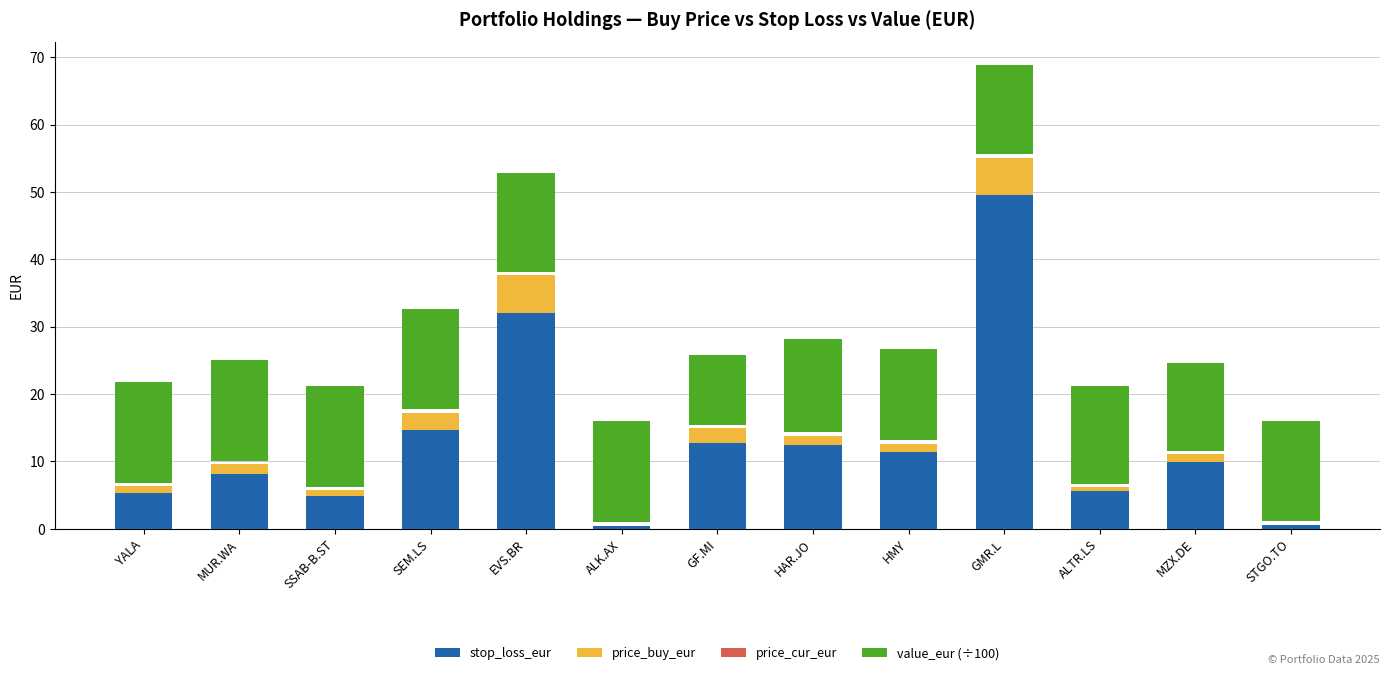

What is the sum of all price_buy_eur values?

23.7